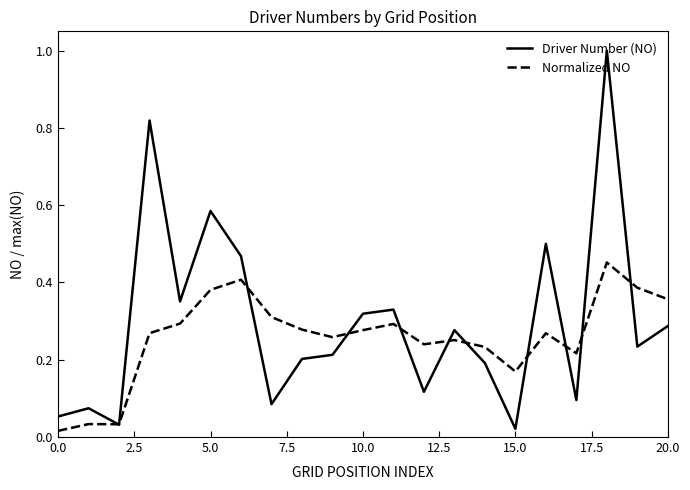

What is the maximum value shown in the chart?

1.0